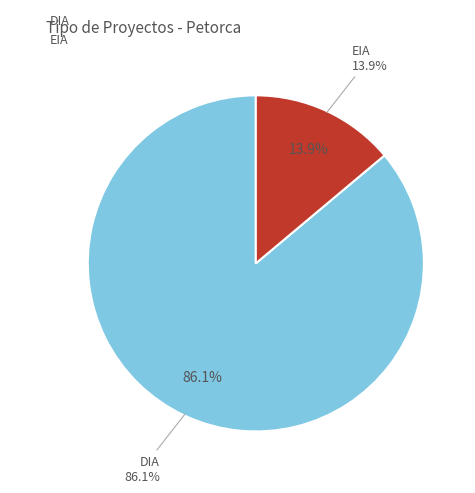

To the nearest percent, what is the average slice percentage?

50%